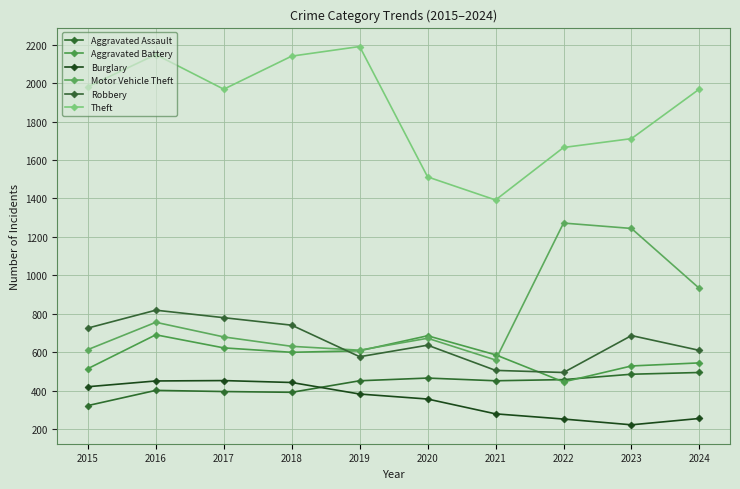

At which category does Theft reach its first local valley?

2017